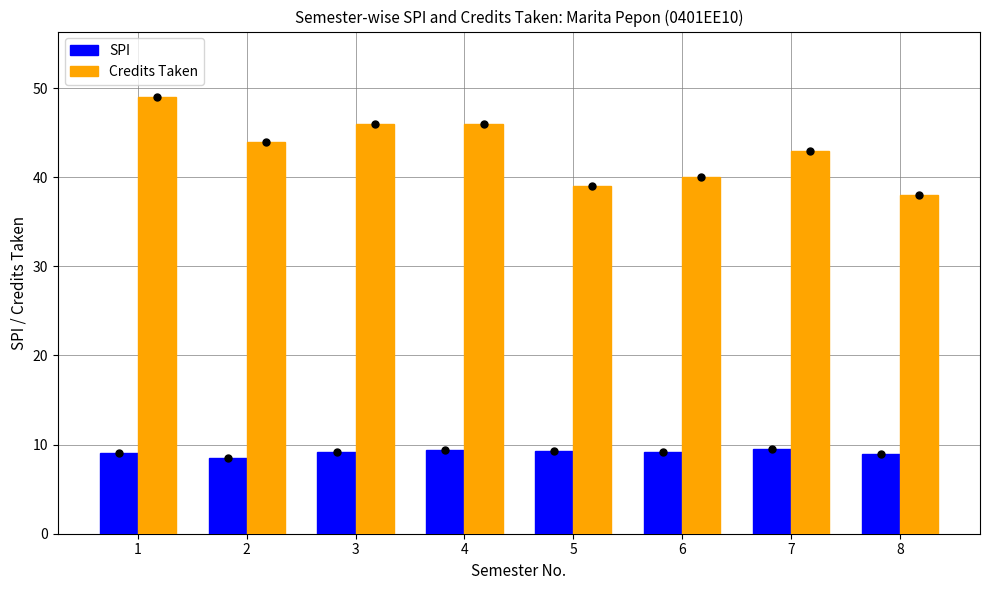

Count the number of categories in the chart.

8